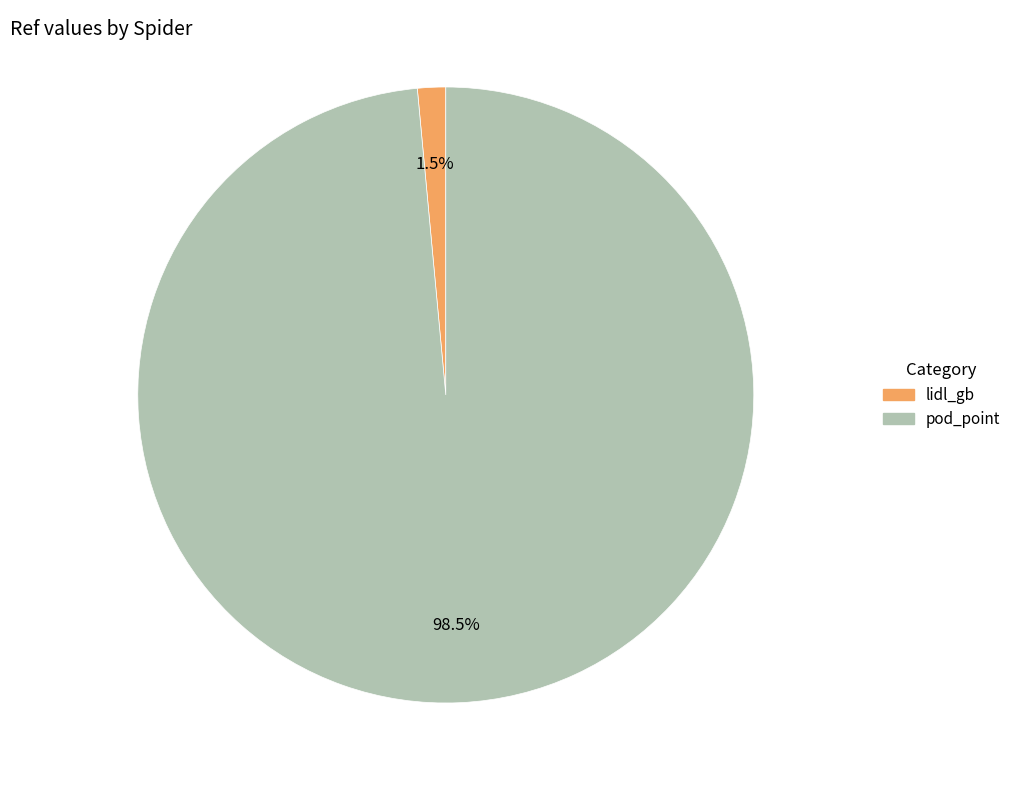

The lidl_gb slice represents 11% of the pie. True or false?

False